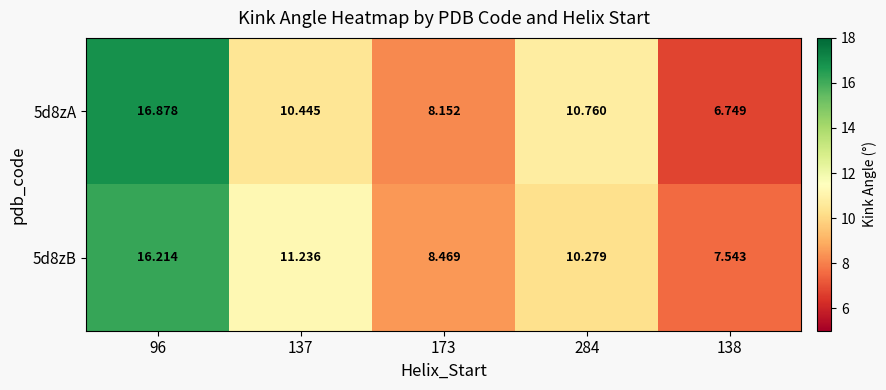

At which category is the sum across all series the highest?

96